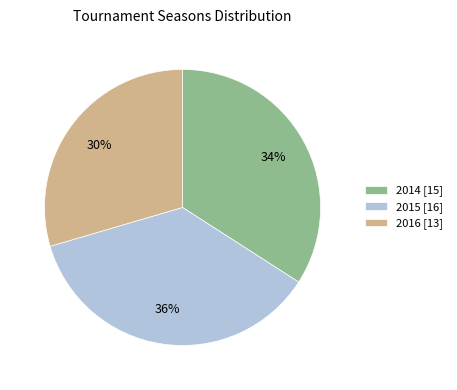

Does 2014 represent more than half of the total?

No